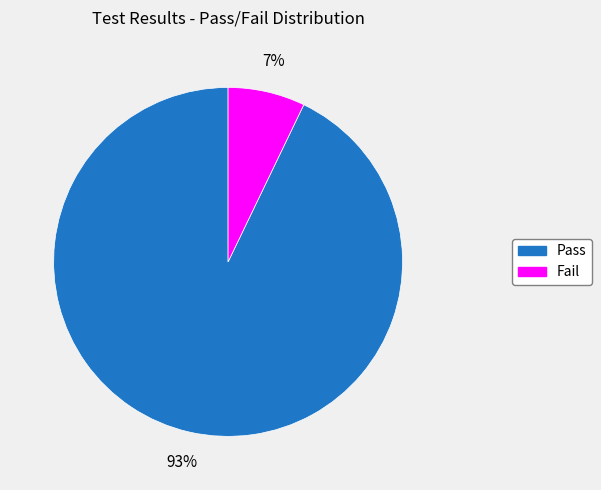

Which has a higher value, Fail or Pass?

Pass